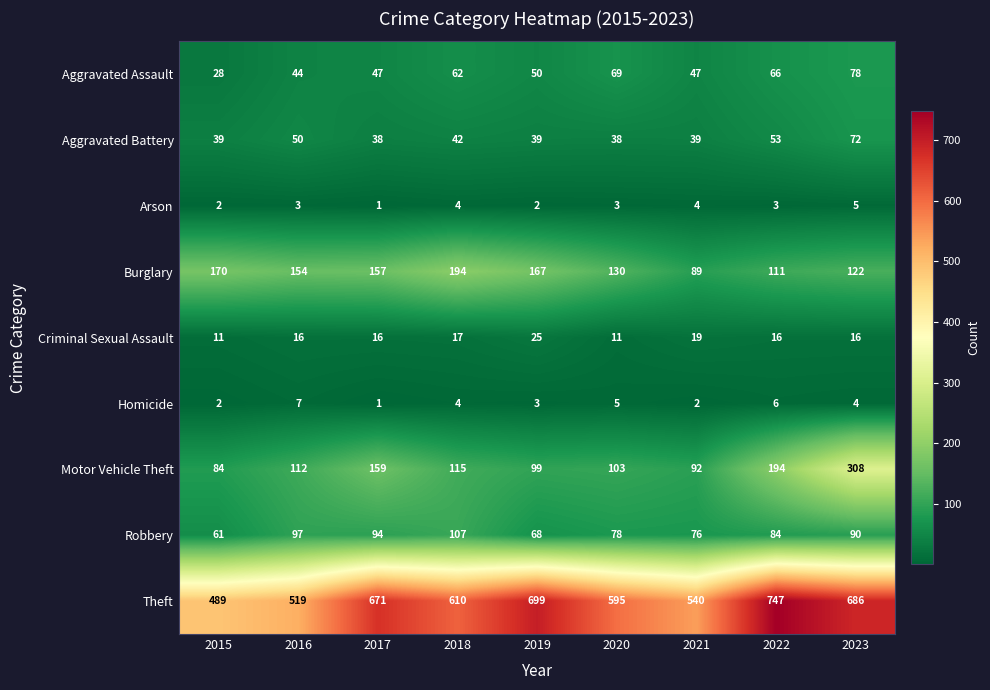

Rank the series by their maximum value, from lowest to highest.

Arson, Homicide, Criminal Sexual Assault, Aggravated Battery, Aggravated Assault, Robbery, Burglary, Motor Vehicle Theft, Theft